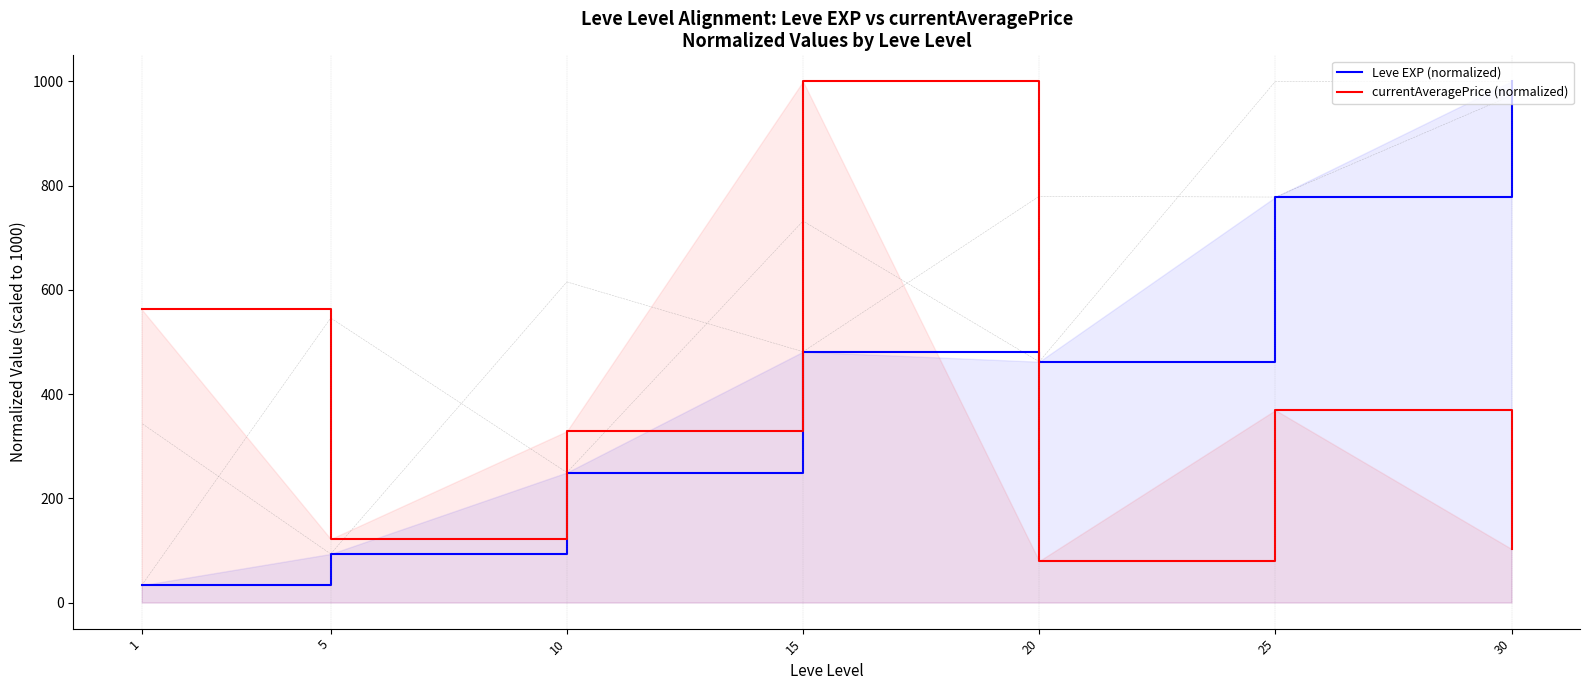

Which series has the widest spread of values?

Leve EXP (normalized)